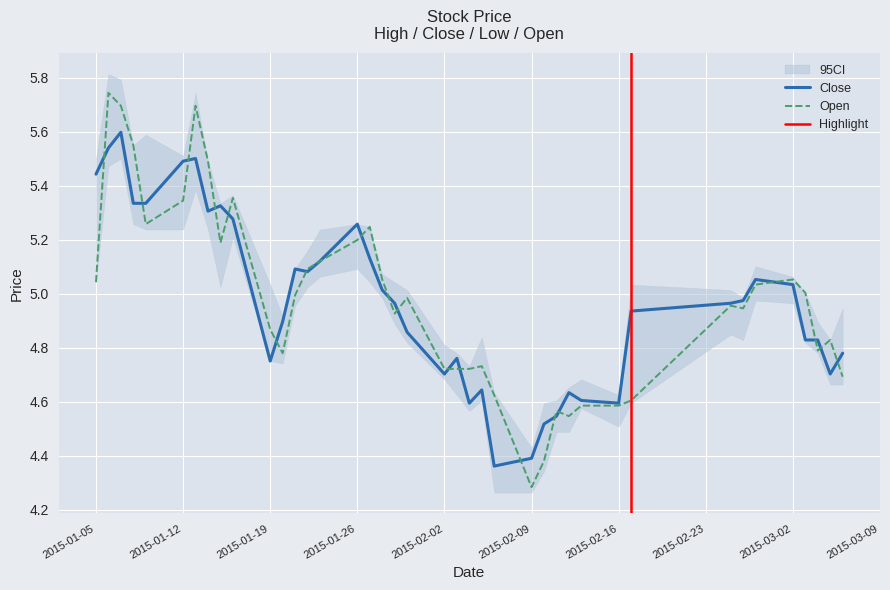

How many times do close and open cross each other?

19